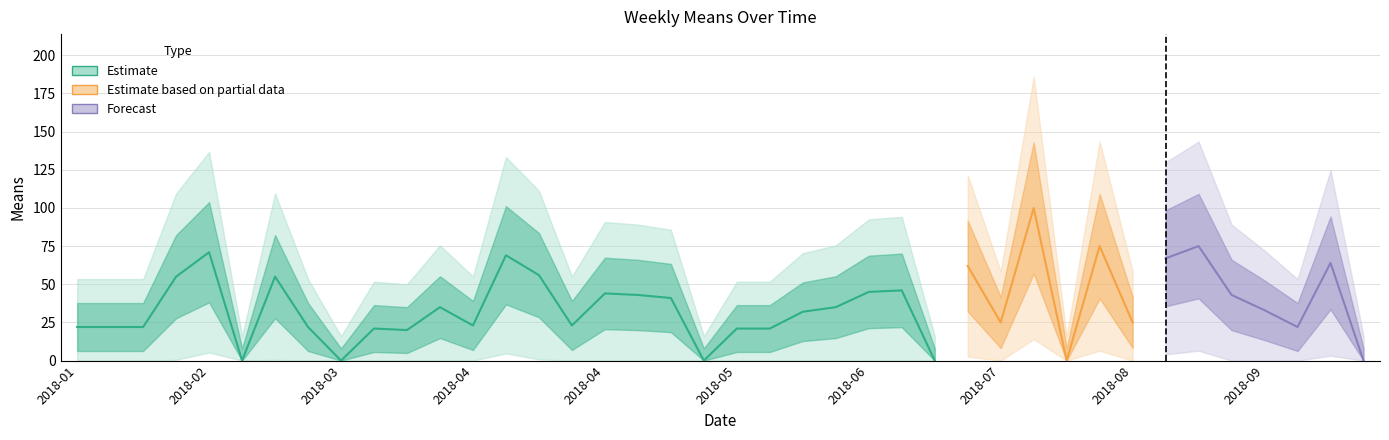

List the labels in order of value, largest first.

2018-07-29, 2018-08-12, 2018-09-02, 2018-02-04, 2018-04-08, 2018-08-26, 2018-09-30, 2018-07-15, 2018-04-15, 2018-01-28, 2018-02-18, 2018-07-01, 2018-06-24, 2018-04-29, 2018-05-06, 2018-09-09, 2018-05-13, 2018-03-25, 2018-06-17, 2018-09-16, 2018-06-10, 2018-07-22, 2018-08-19, 2018-04-01, 2018-04-22, 2018-01-07, 2018-01-14, 2018-01-21, 2018-02-25, 2018-09-23, 2018-03-11, 2018-05-27, 2018-06-03, 2018-03-18, 2018-02-11, 2018-03-04, 2018-05-20, 2018-07-08, 2018-08-05, 2018-10-07